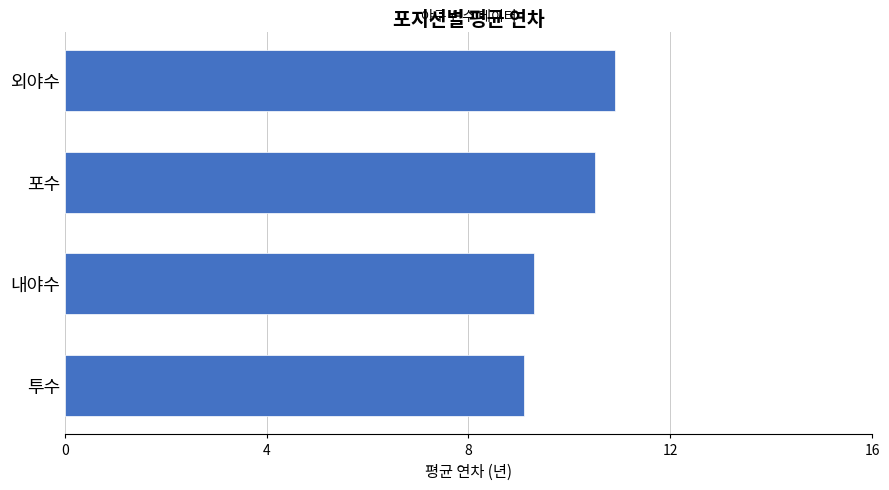

What position from the bottom is 포수?

3